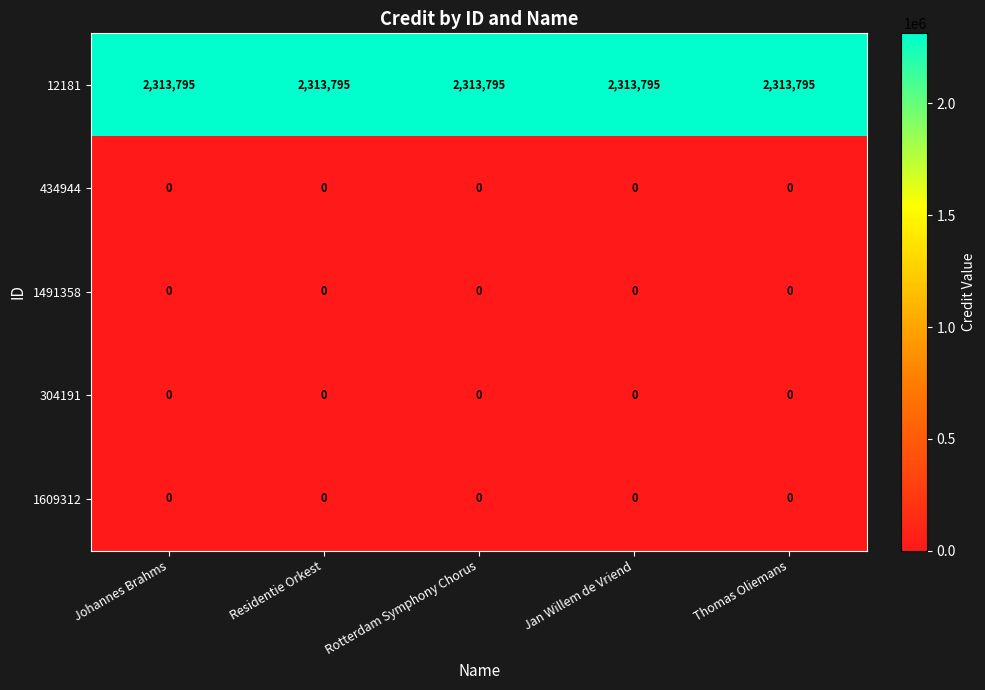

What is the spread (max minus min) of values at Jan Willem de Vriend?

2313795